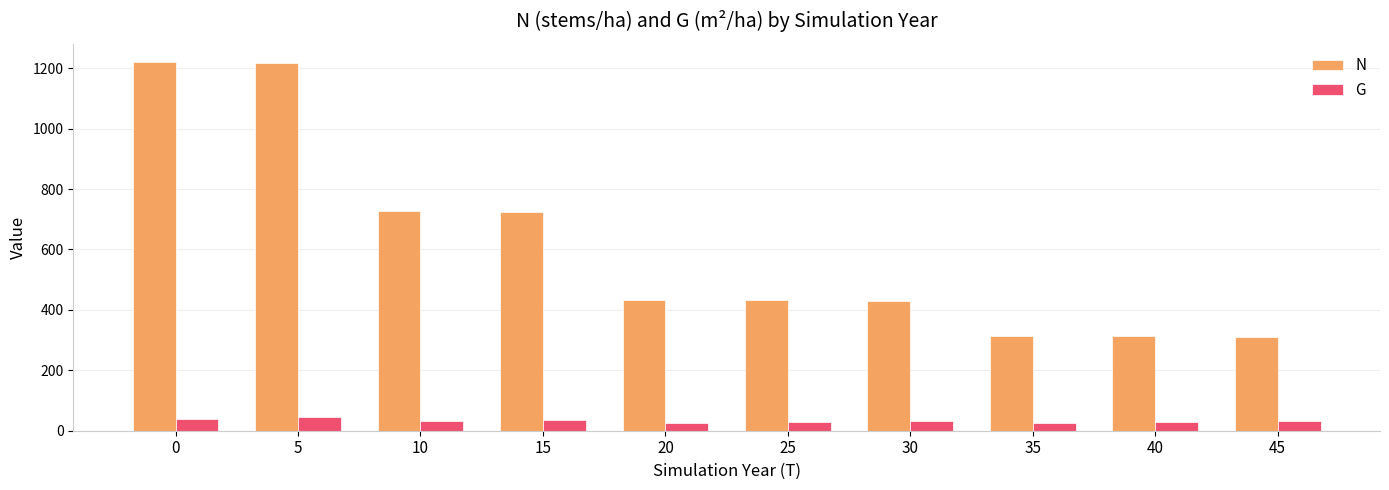

Rank the series by their maximum value, from lowest to highest.

G, N